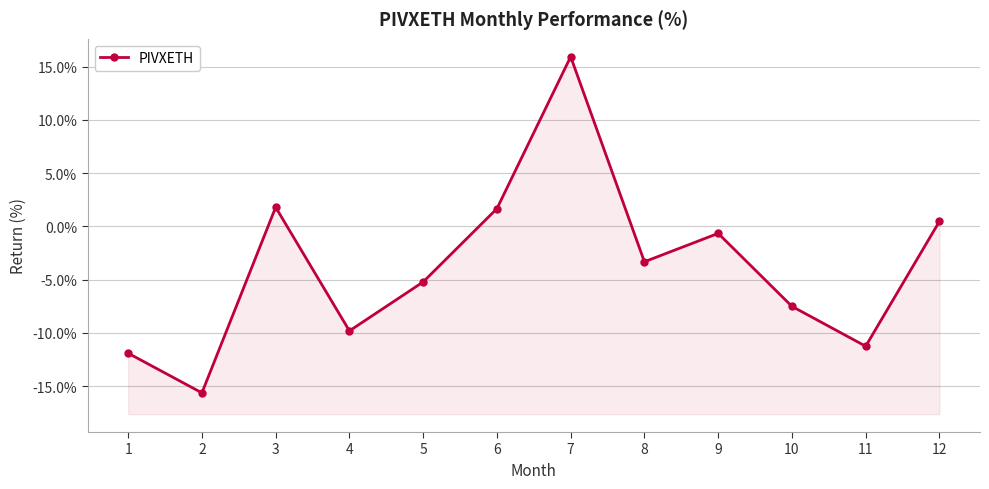

Between 3 and 1, which is larger?

3